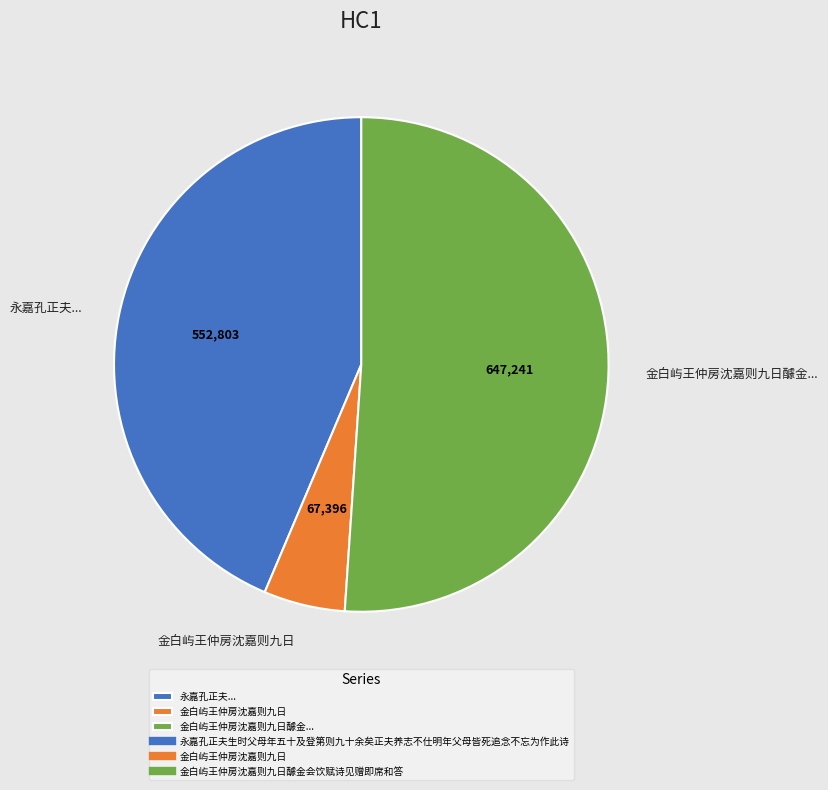

Rank the categories by value from highest to lowest.

金白屿王仲房沈嘉则九日醵金..., 永嘉孔正夫..., 金白屿王仲房沈嘉则九日